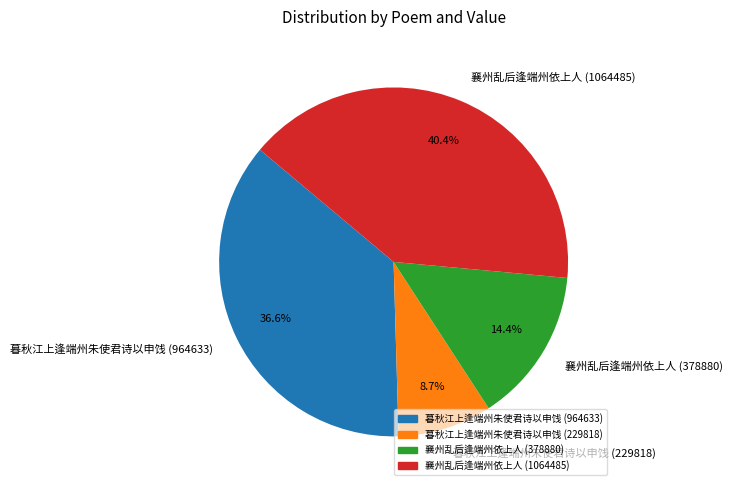

To the nearest percent, what is the average slice percentage?

25%